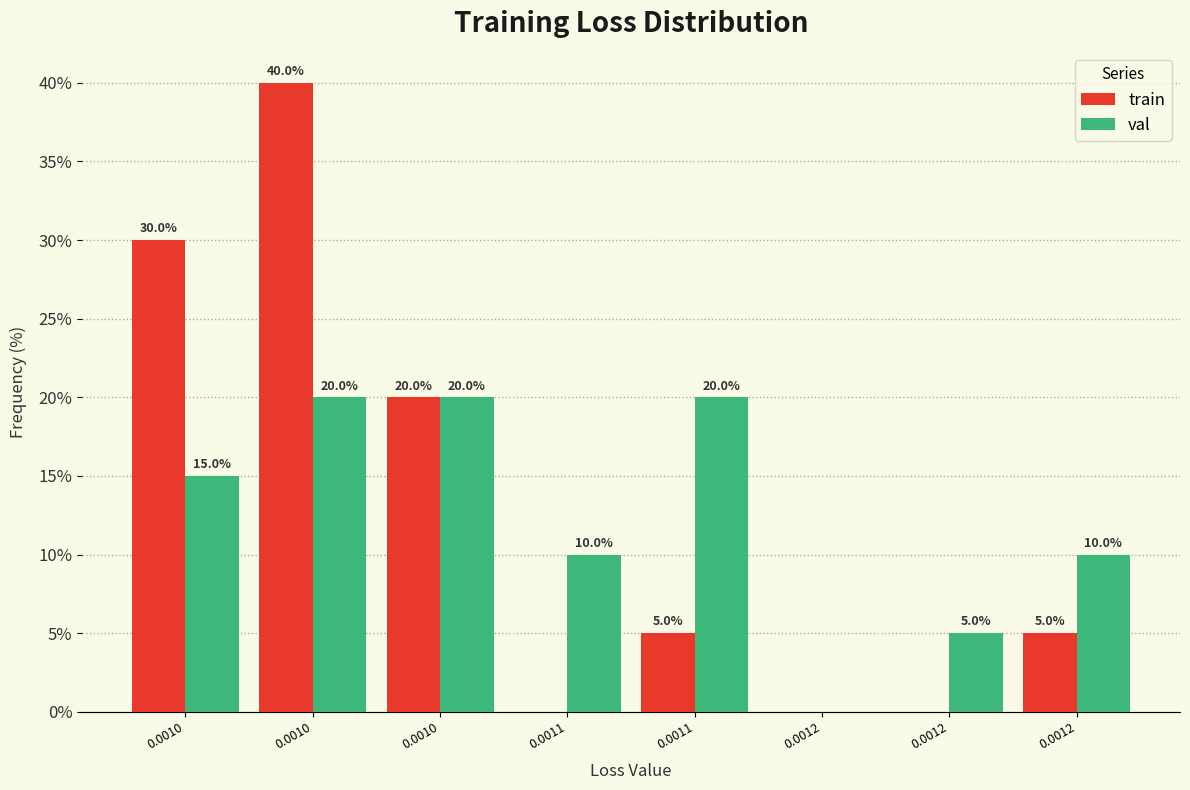

How many values in val are above zero?

7